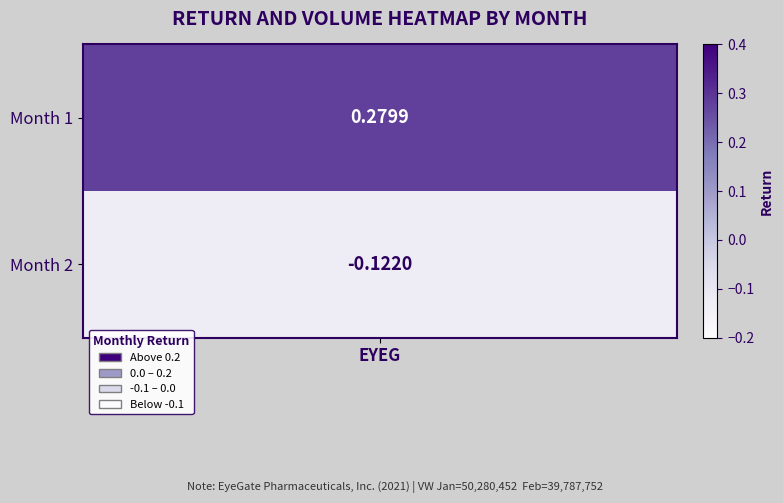

What is the average value?

0.1